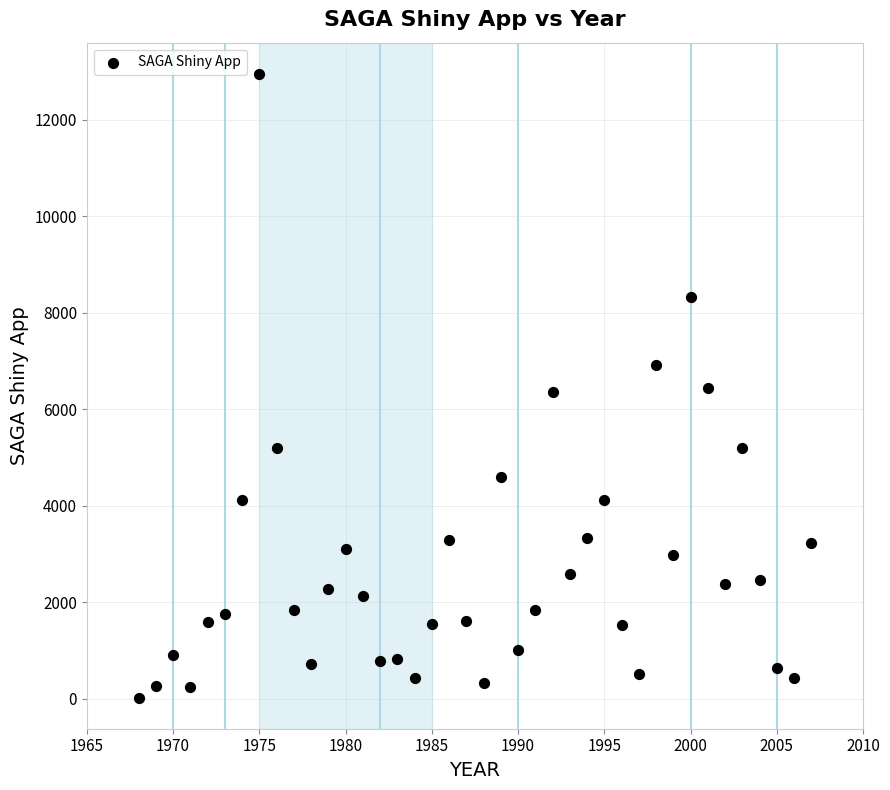

What is the range of Y values (max minus min)?

12934.1